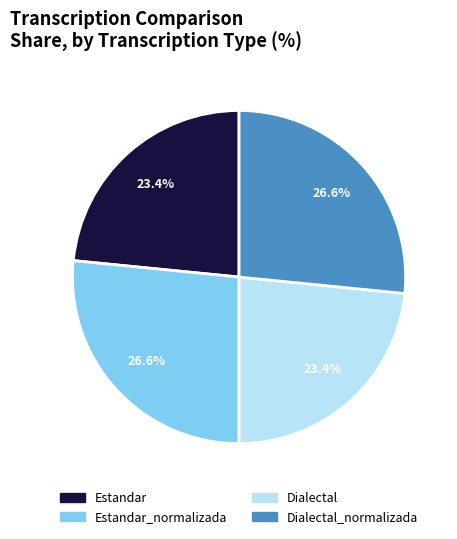

Approximately how many times larger is the value at Estandar_normalizada compared to Estandar?

1.1